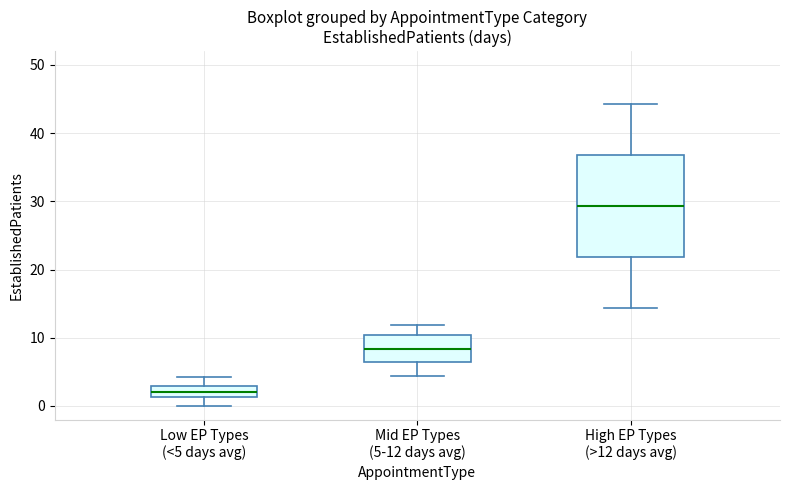

Which box is the tallest, from its lower edge to its upper edge?

High EP Types (>12 days avg)